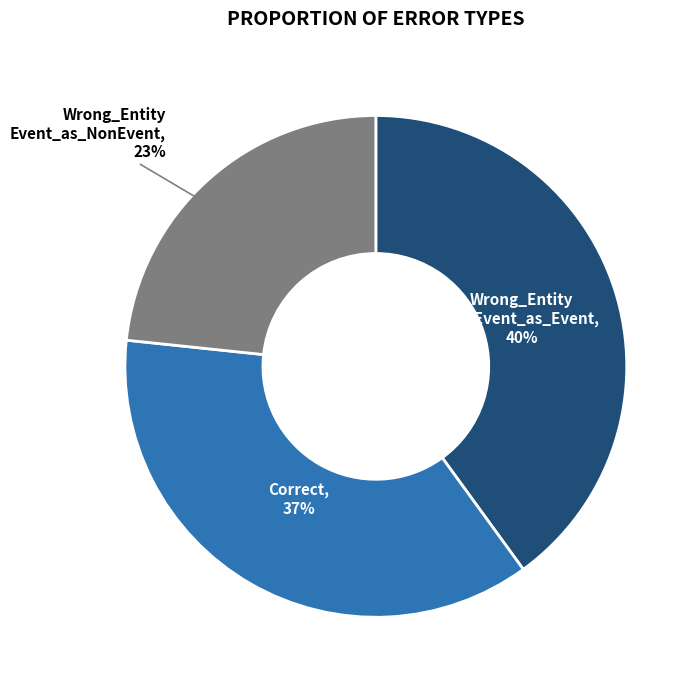

To the nearest percent, what is the average slice percentage?

33%